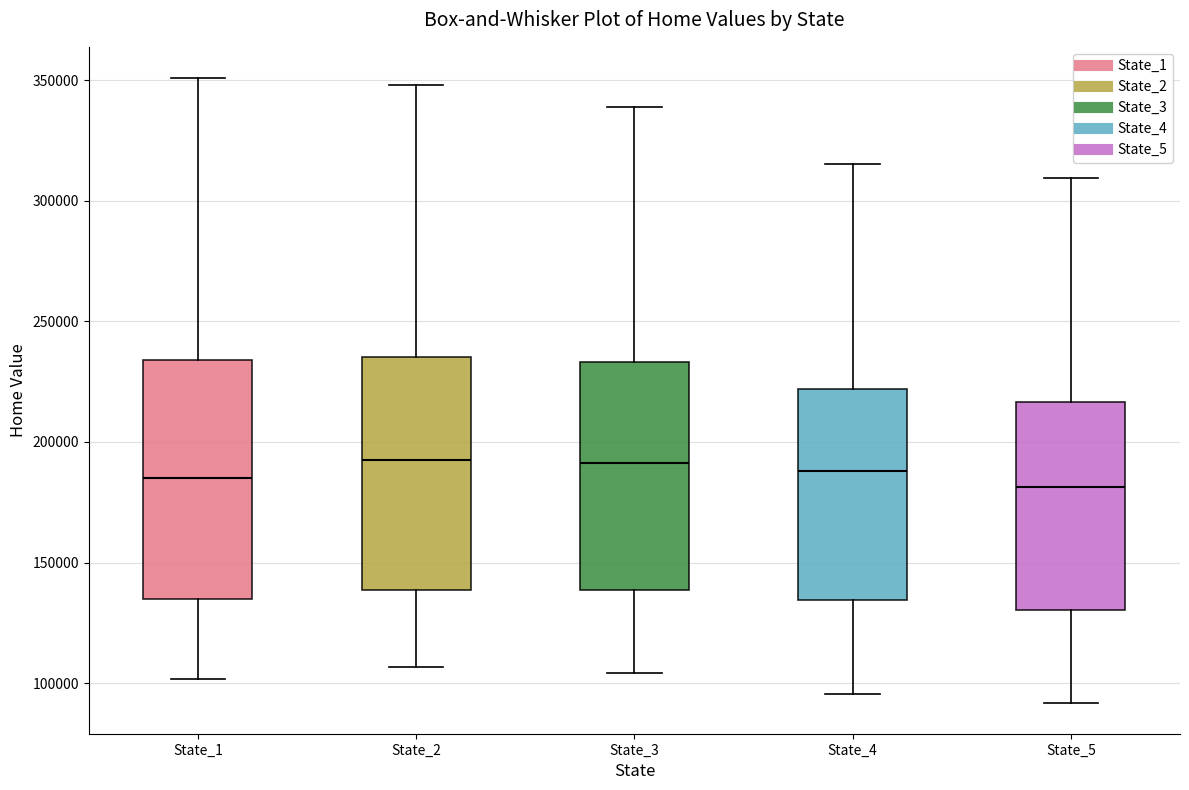

Where does the upper whisker of the box for State_5 end on the y-axis? The values are not printed on the chart, so give them approximately, as read against the axis.

310000